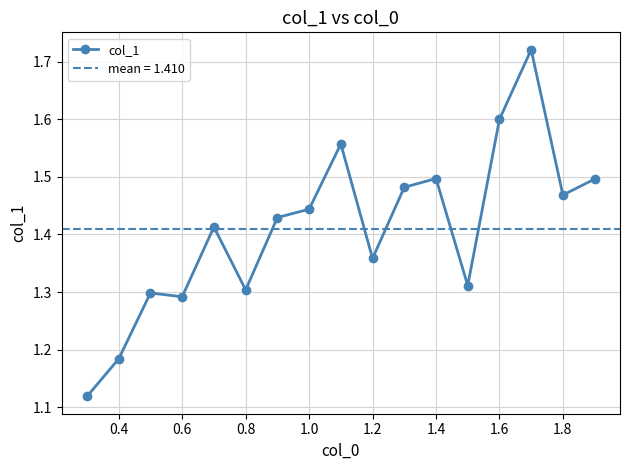

What is the difference between the maximum and minimum values?

0.6